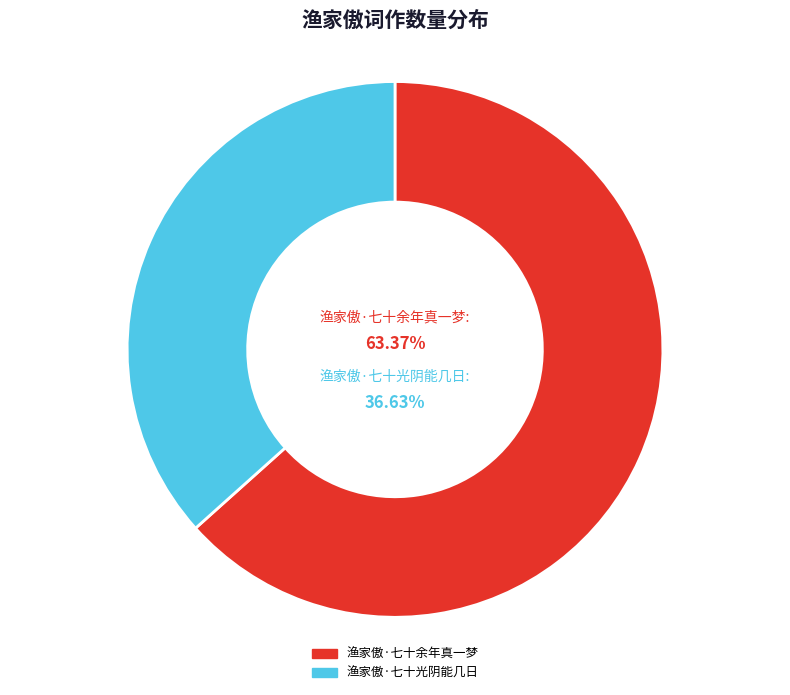

Count the number of slices in the pie.

2